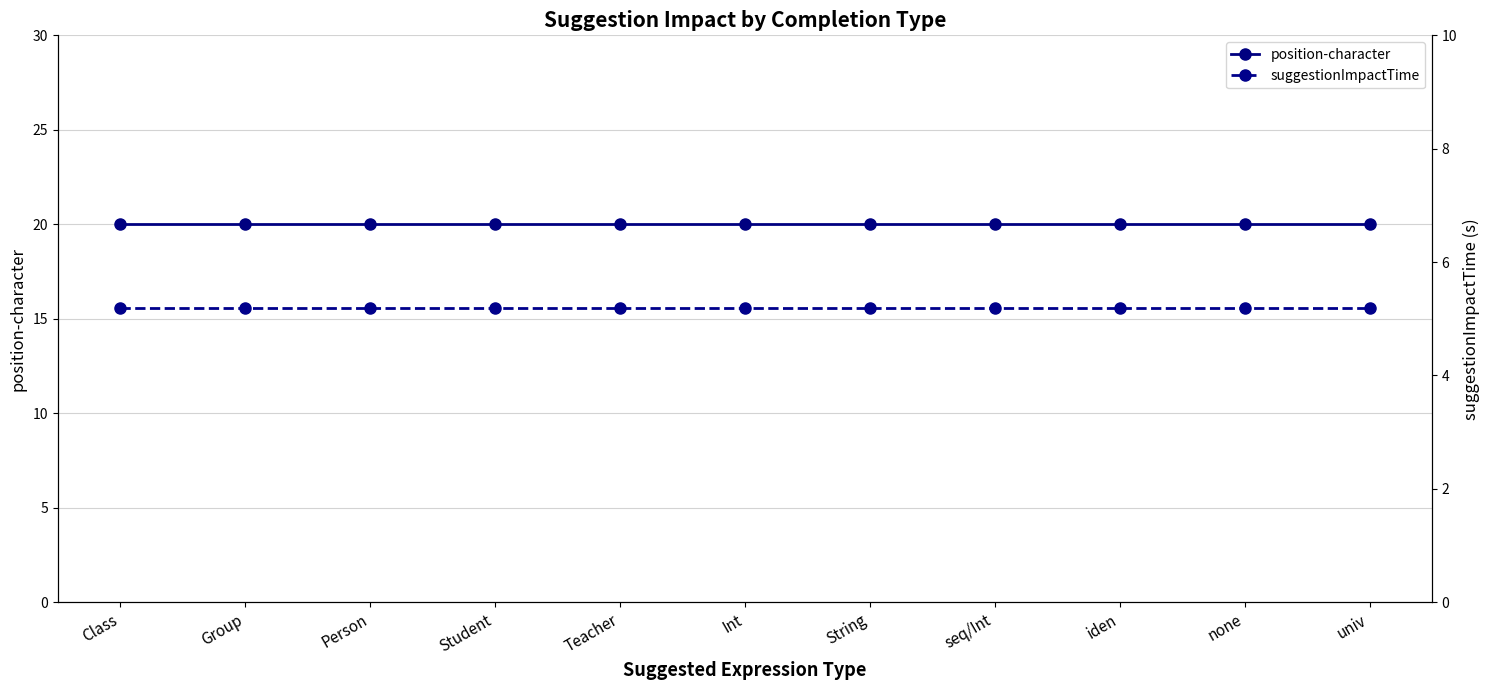

Rank the series by their average value, from lowest to highest.

suggestionImpactTime, position-character